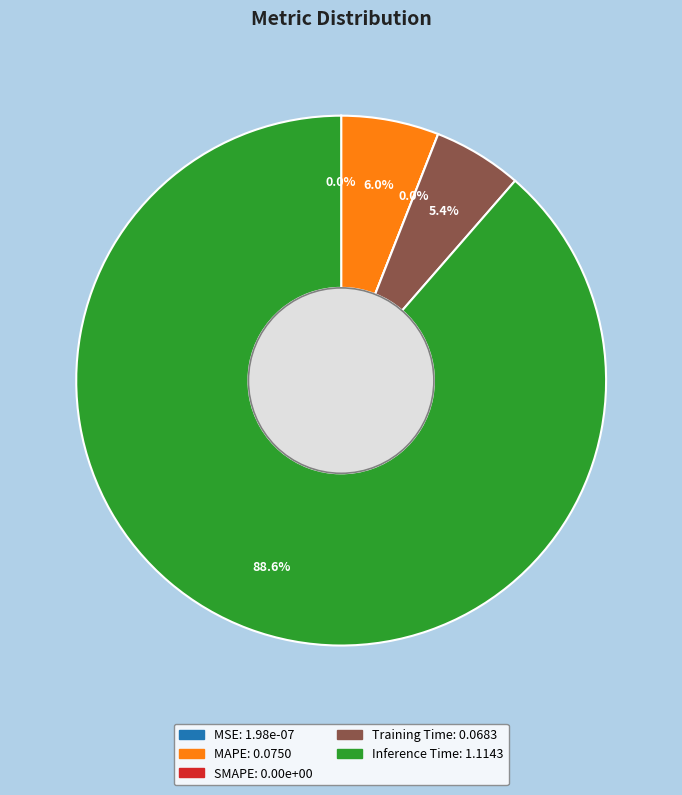

The MSE slice represents 0% of the pie. True or false?

True